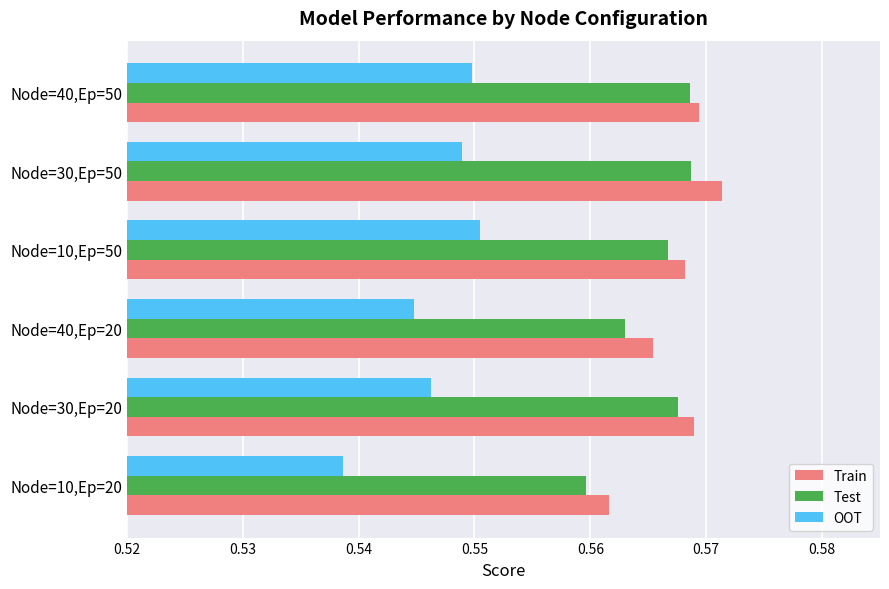

Which category has the lowest value in the Train series?

Node=10,Ep=20